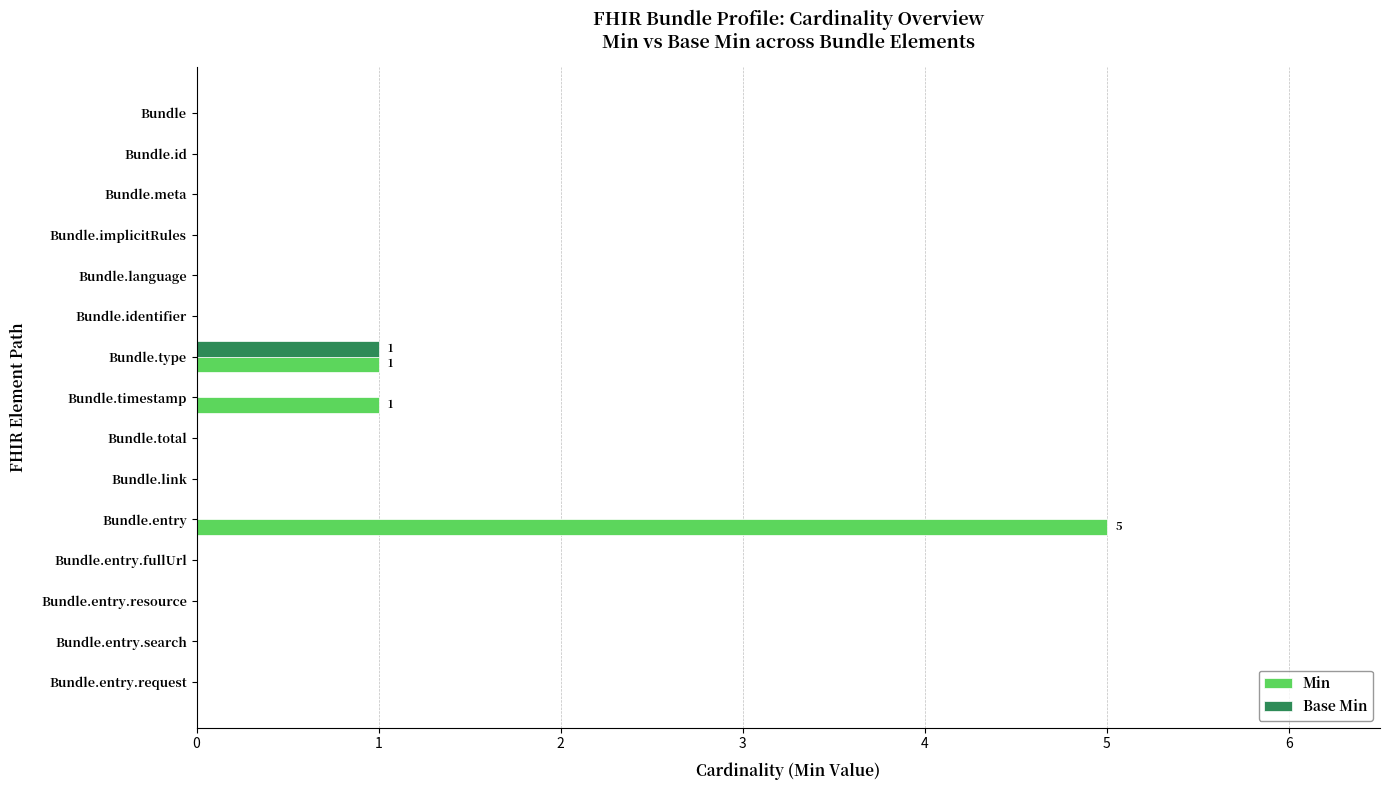

What is the sum of the Min values at Bundle and Bundle.entry?

5